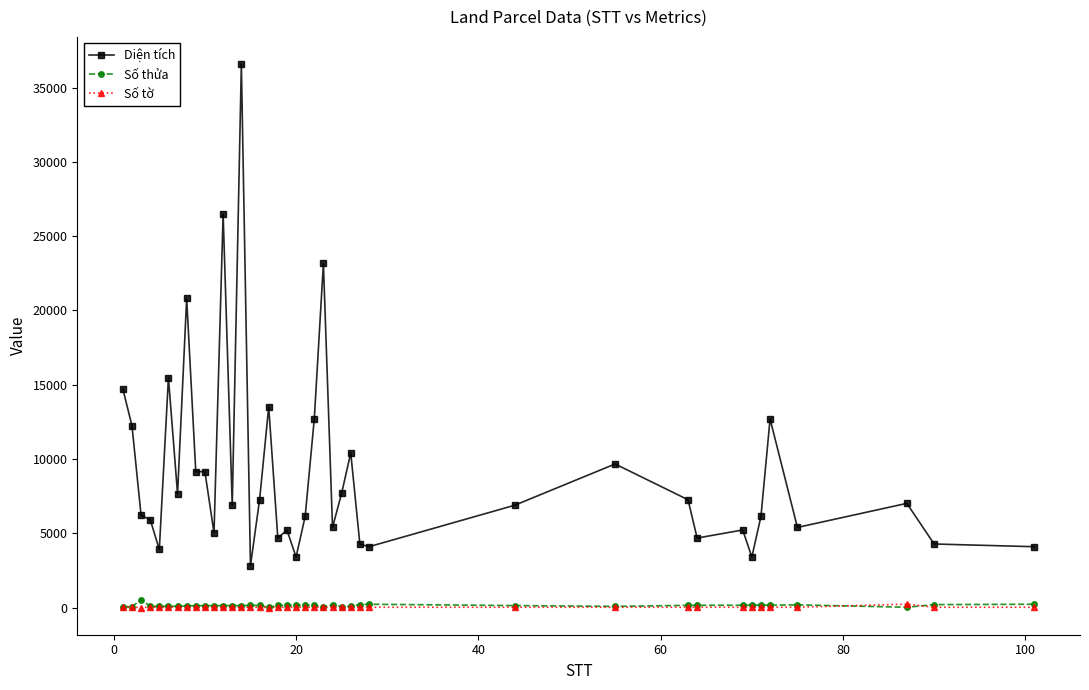

True or false: Diện tích has more than 0 interior local peaks.

True